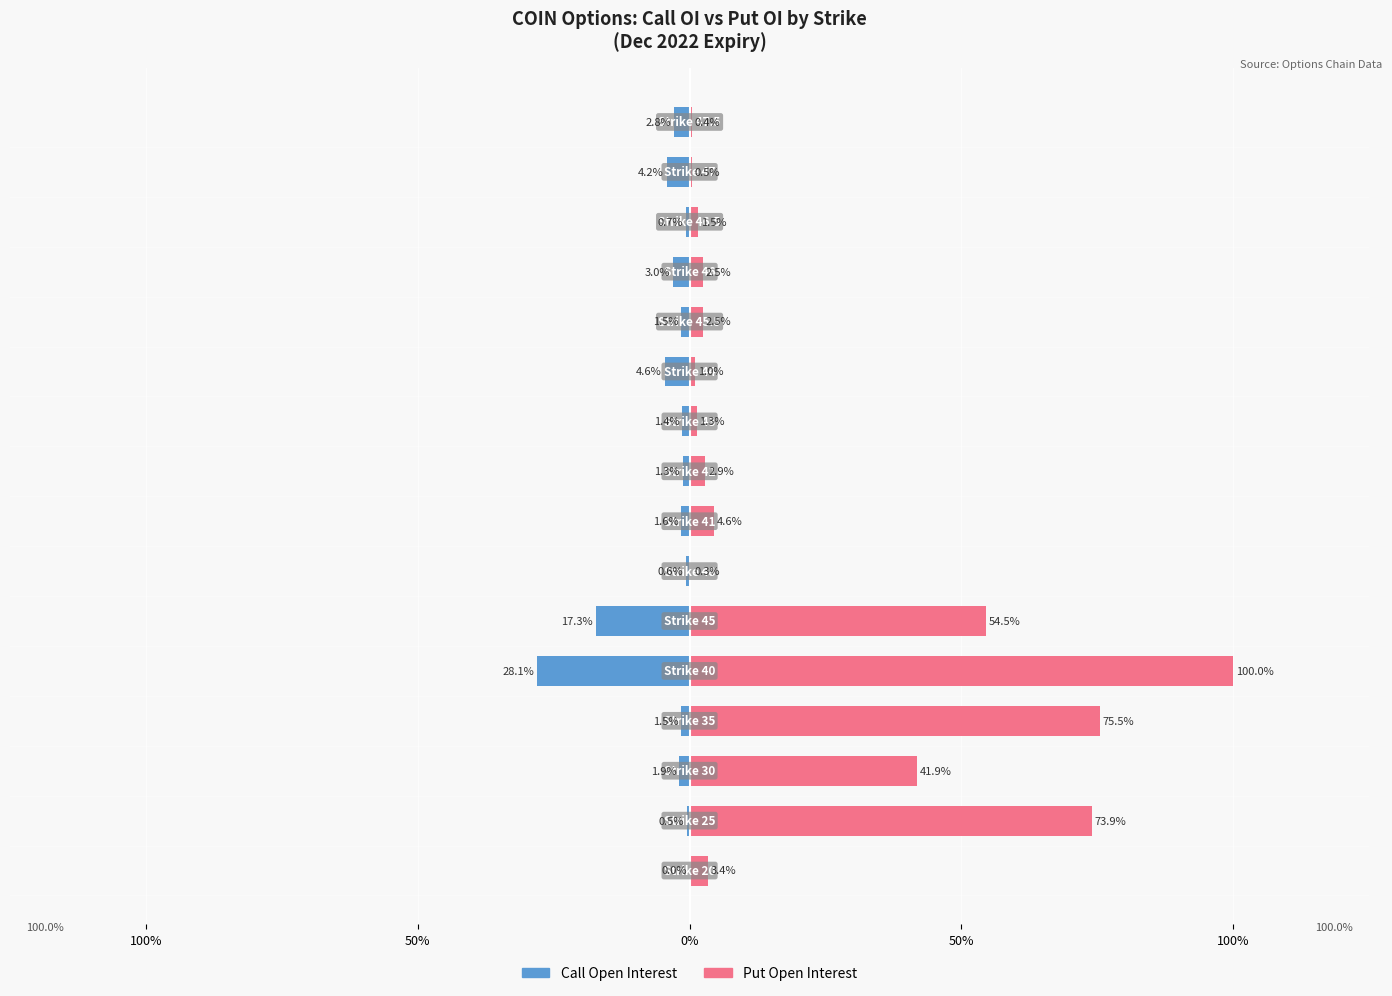

Reading left to right, extract all data points from this chart.

Call Open Interest: 0.0	-0.5	-1.9	-1.5	-28.1	-17.3	-0.6	-1.6	-1.3	-1.4	-4.6	-1.5	-3.0	-0.7	-4.2	-2.8
Put Open Interest: 3.4	73.9	41.9	75.5	100.0	54.5	0.3	4.6	2.9	1.3	1.0	2.5	2.5	1.5	0.5	0.4